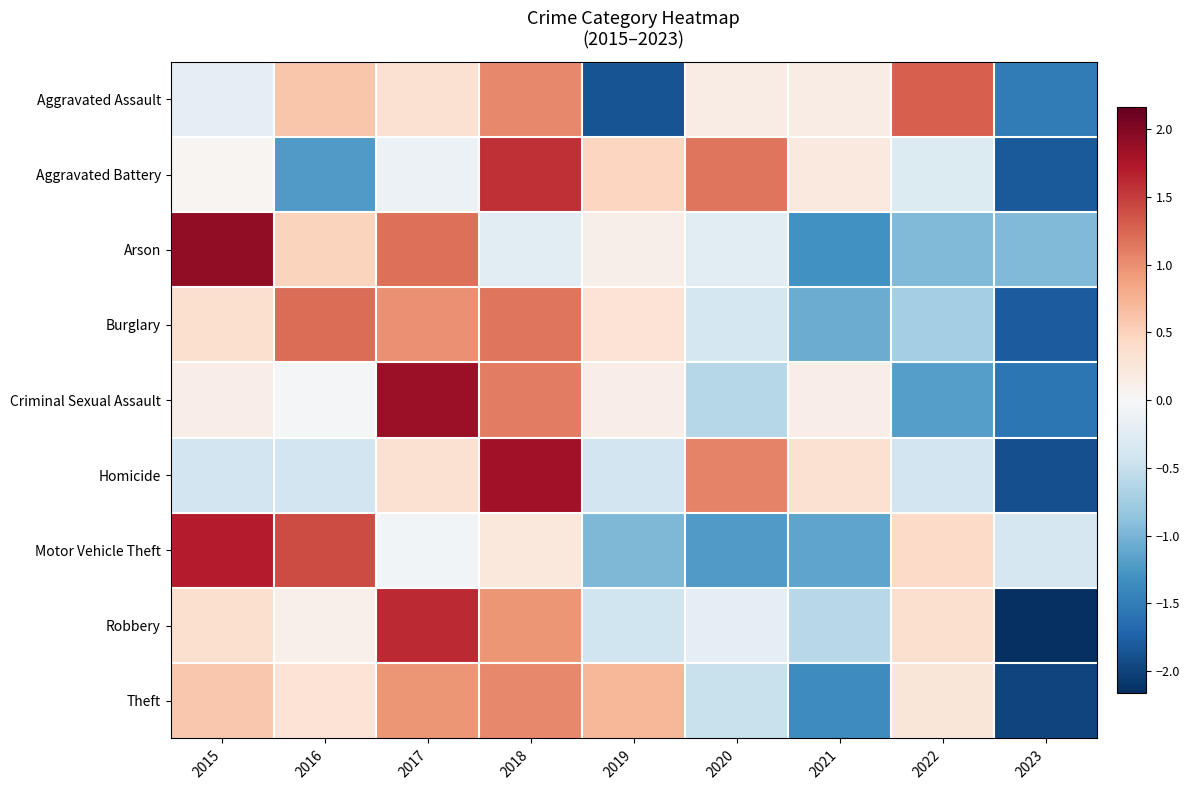

Reading left to right, what are all the values shown in this chart?

Aggravated Assault: 2015=-0.2	2016=0.6	2017=0.3	2018=1.0	2019=-1.9	2020=0.2	2021=0.2	2022=1.3	2023=-1.5
Aggravated Battery: 2015=0.0	2016=-1.2	2017=-0.1	2018=1.6	2019=0.5	2020=1.2	2021=0.2	2022=-0.3	2023=-1.8
Arson: 2015=1.9	2016=0.5	2017=1.2	2018=-0.2	2019=0.1	2020=-0.2	2021=-1.3	2022=-1.0	2023=-1.0
Burglary: 2015=0.3	2016=1.2	2017=1.0	2018=1.1	2019=0.3	2020=-0.4	2021=-1.1	2022=-0.7	2023=-1.8
Criminal Sexual Assault: 2015=0.1	2016=-0.0	2017=1.9	2018=1.1	2019=0.1	2020=-0.6	2021=0.1	2022=-1.2	2023=-1.6
Homicide: 2015=-0.4	2016=-0.4	2017=0.3	2018=1.8	2019=-0.4	2020=1.1	2021=0.3	2022=-0.4	2023=-1.9
Motor Vehicle Theft: 2015=1.7	2016=1.4	2017=-0.1	2018=0.2	2019=-1.0	2020=-1.2	2021=-1.1	2022=0.4	2023=-0.4
Robbery: 2015=0.4	2016=0.1	2017=1.6	2018=1.0	2019=-0.4	2020=-0.2	2021=-0.6	2022=0.4	2023=-2.2
Theft: 2015=0.6	2016=0.3	2017=1.0	2018=1.0	2019=0.7	2020=-0.5	2021=-1.4	2022=0.3	2023=-2.0